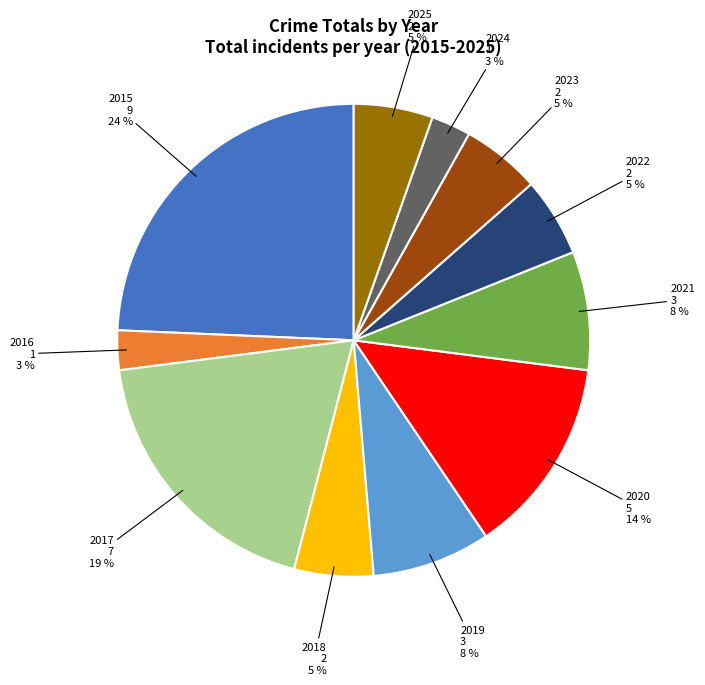

To the nearest percent, what is the average slice percentage?

9%